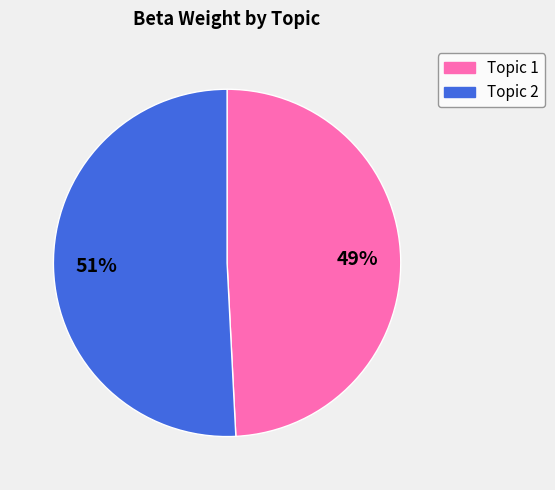

Count the number of slices in the pie.

2